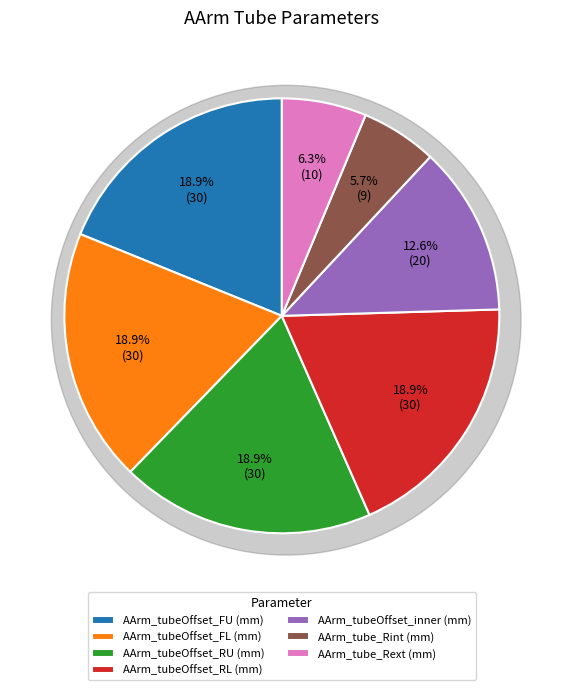

Combined, what portion of the pie is AArm_tubeOffset_RL (mm) and AArm_tube_Rint (mm)?

24.5%